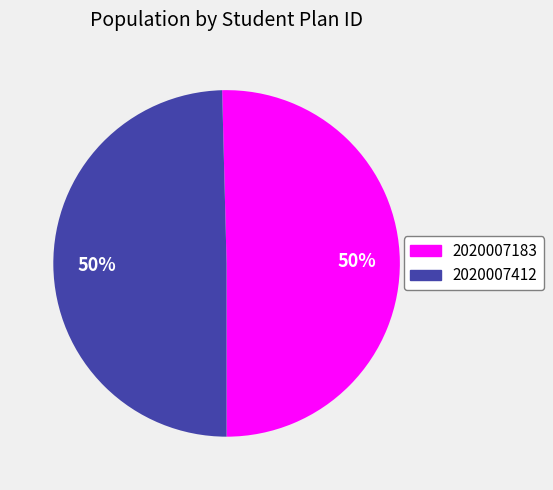

Which slice represents more than half of the pie?

2020007183